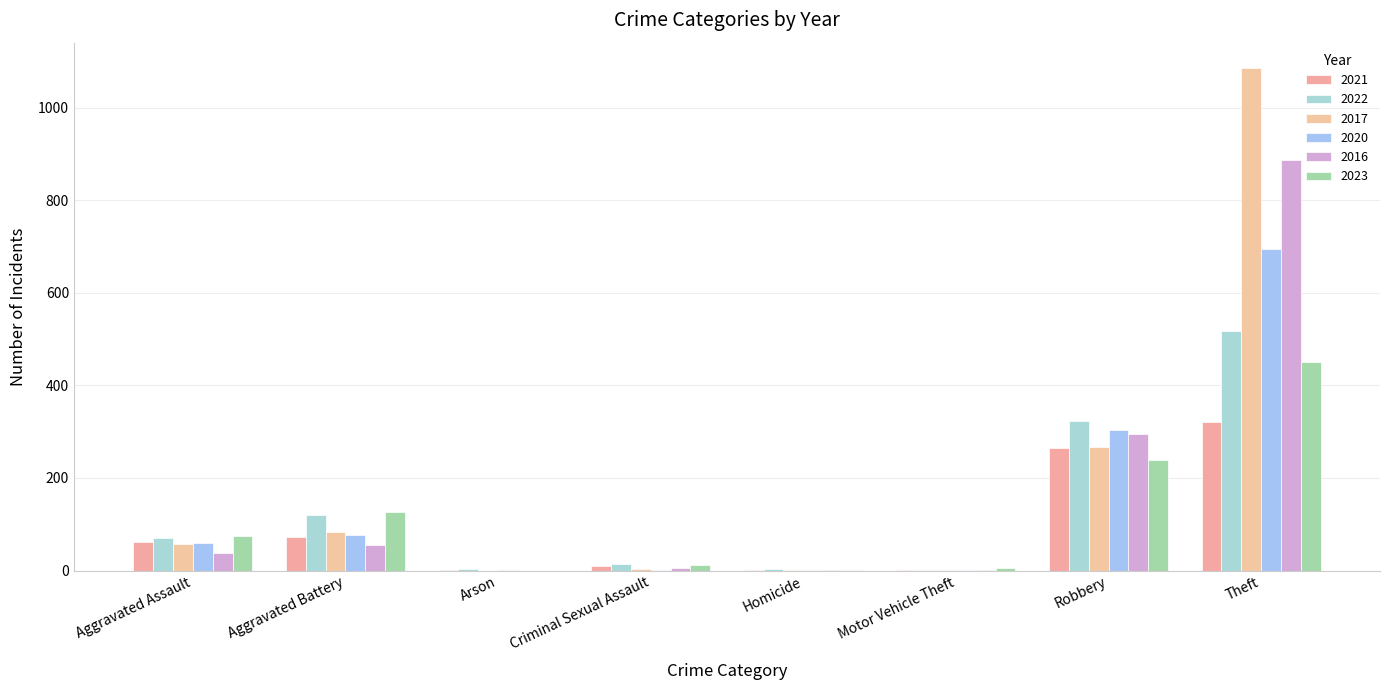

What is the label of the 2nd bar from the left?

Aggravated Battery